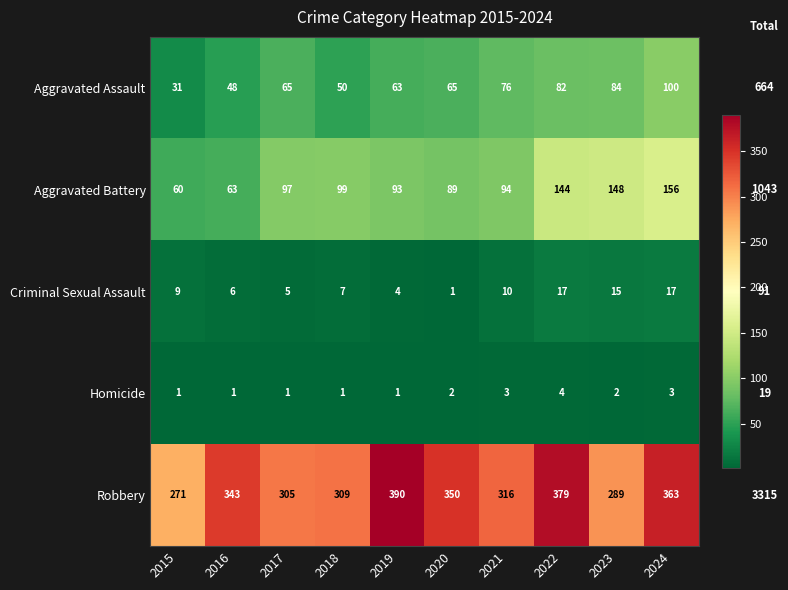

True or false: Robbery has a value of 139 at 2018.

False